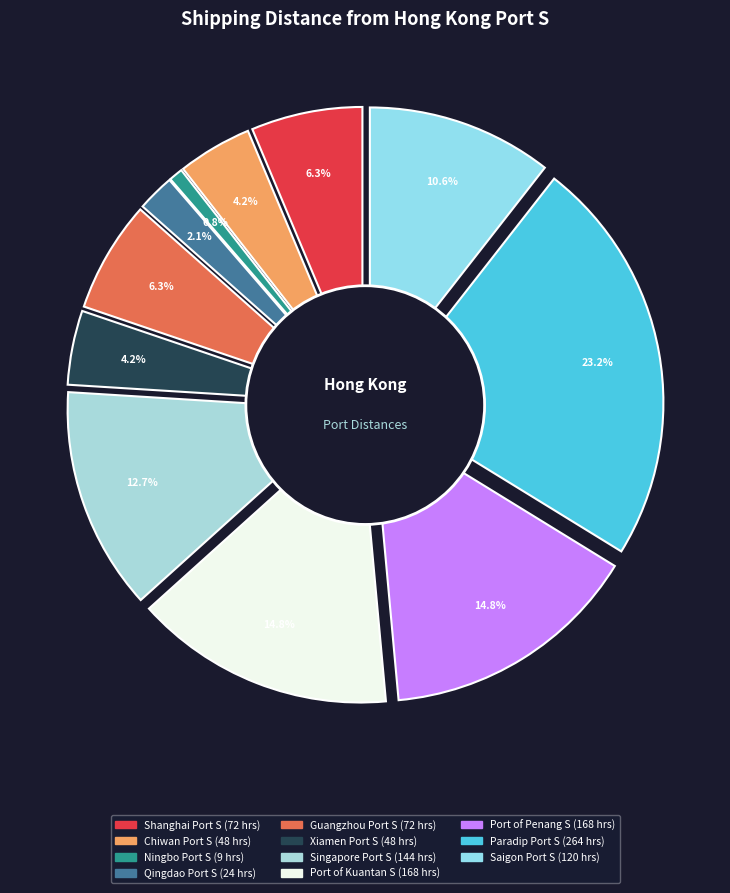

Between Qingdao Port S and Ningbo Port S, which is larger?

Qingdao Port S